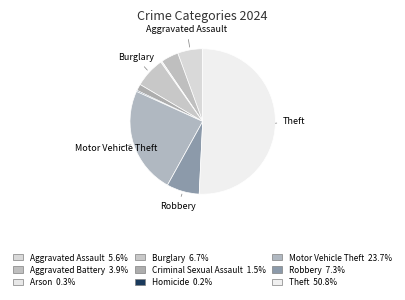

Is there a majority slice in this chart?

Yes